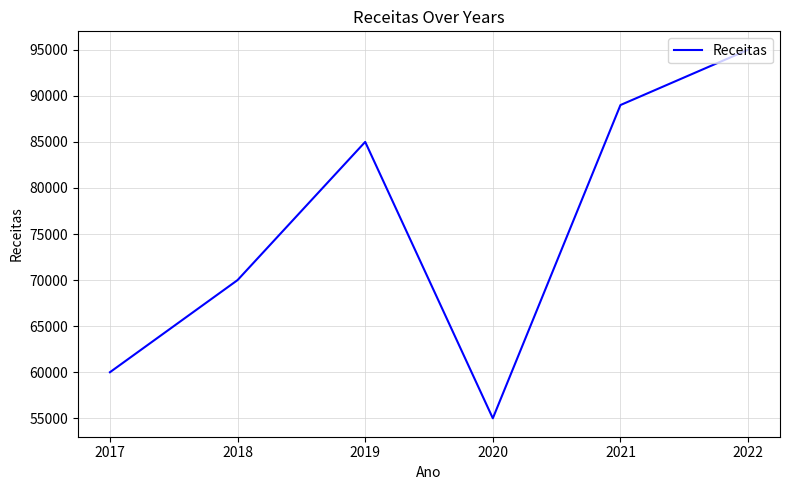

Reading left to right, extract all data points from this chart.

2017=60000	2018=70000	2019=85000	2020=55000	2021=89000	2022=95000